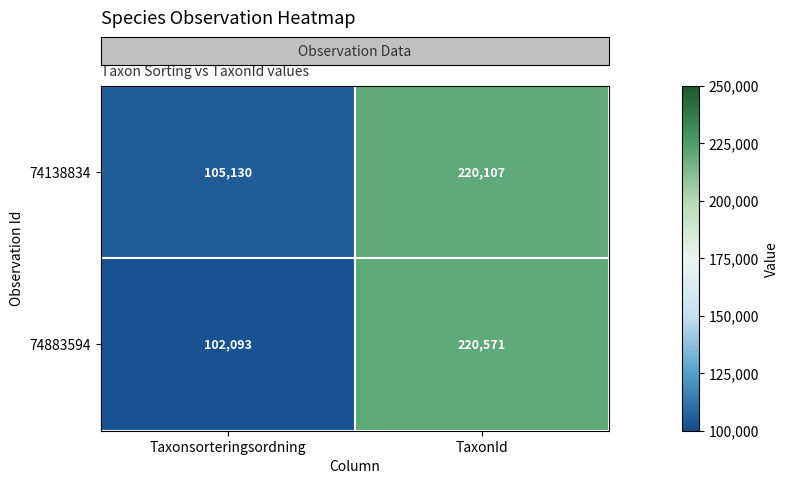

Rank the categories by 74138834 value from highest to lowest.

TaxonId, Taxonsorteringsordning